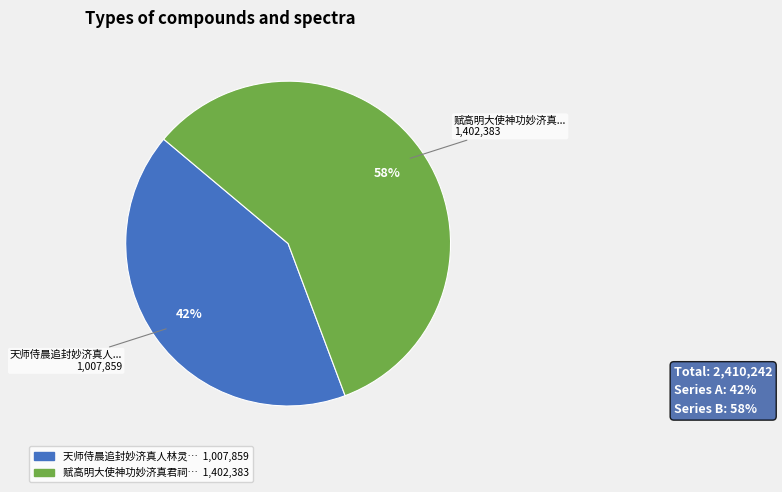

To the nearest percent, what is the difference between the largest and smallest slice percentages?

16%